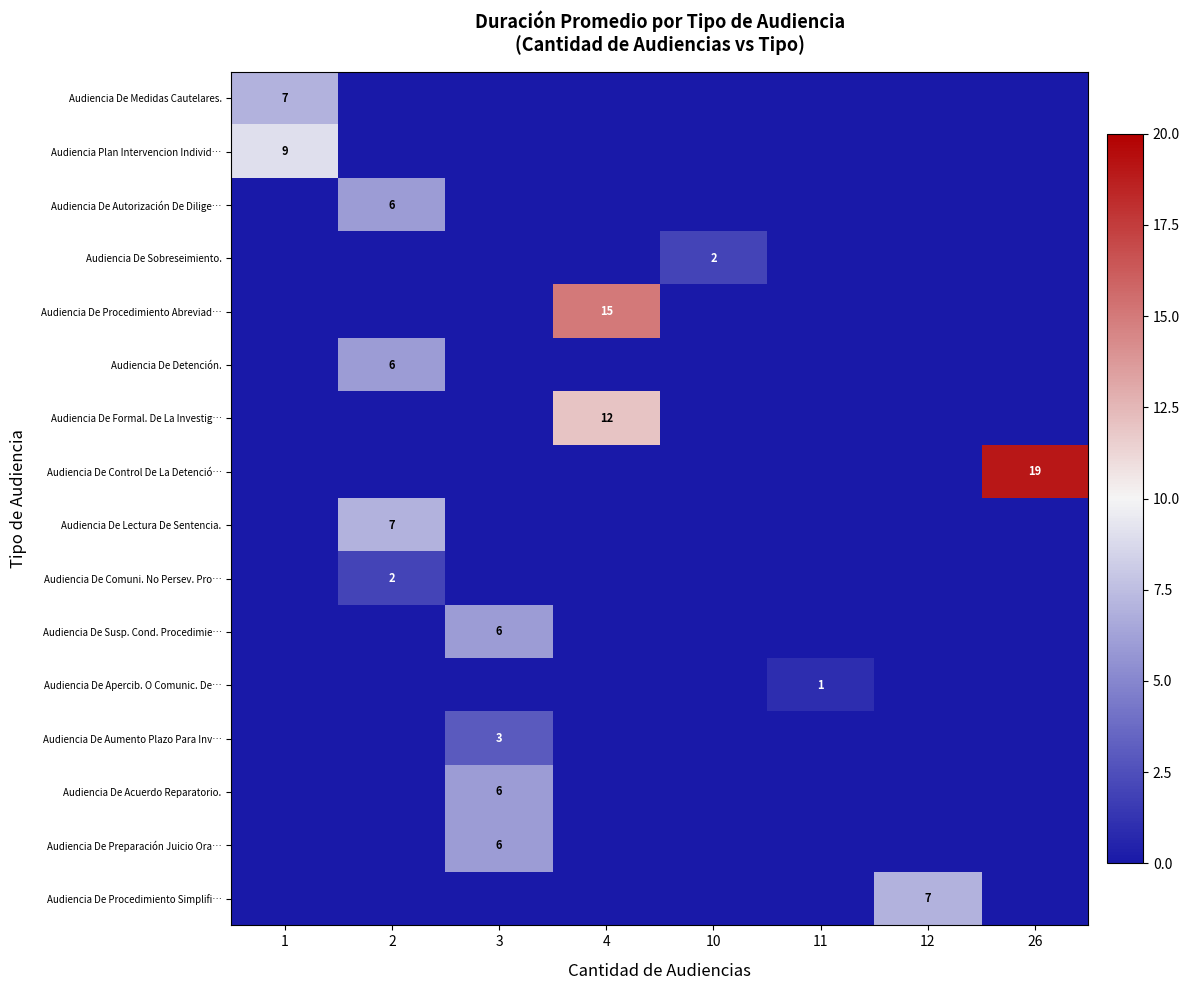

The Audiencia De Susp. Cond. Procedimie… series shows 0 at 26. True or false?

True